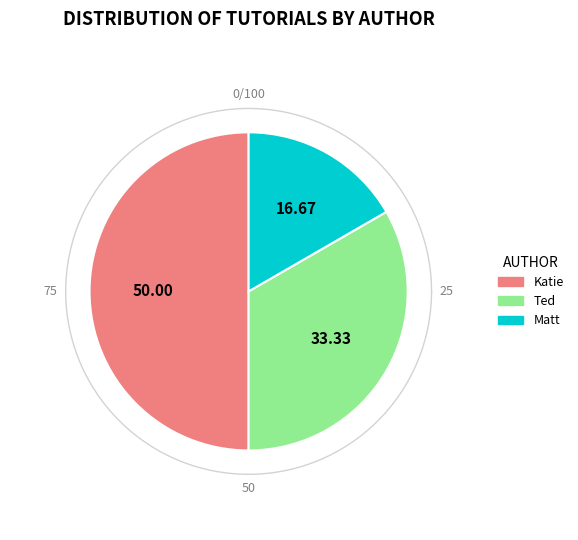

Which slice is the largest?

Katie